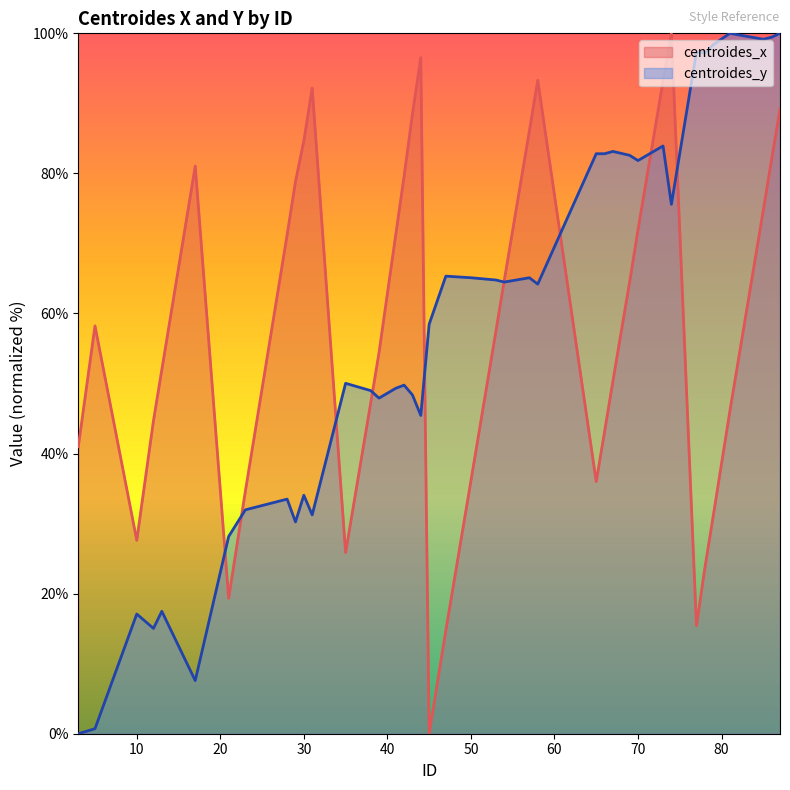

The value of centroides_y at 54 is 64.5. True or false?

True